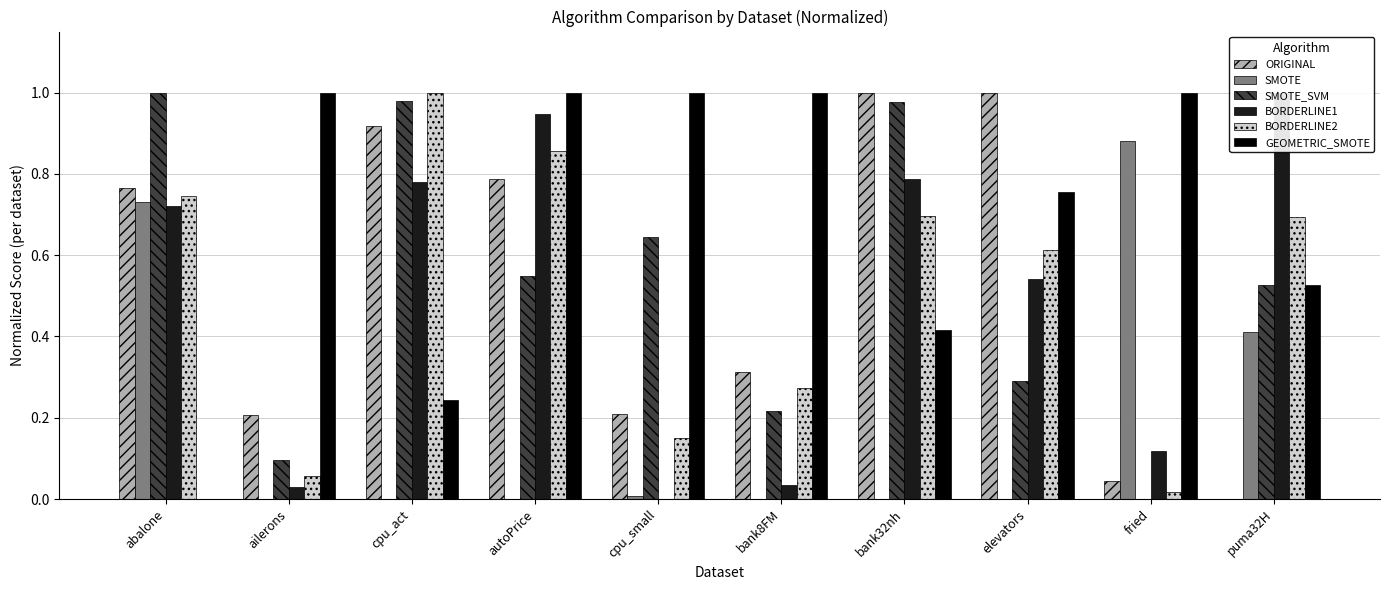

The ORIGINAL series shows 0.2 at ailerons. True or false?

True